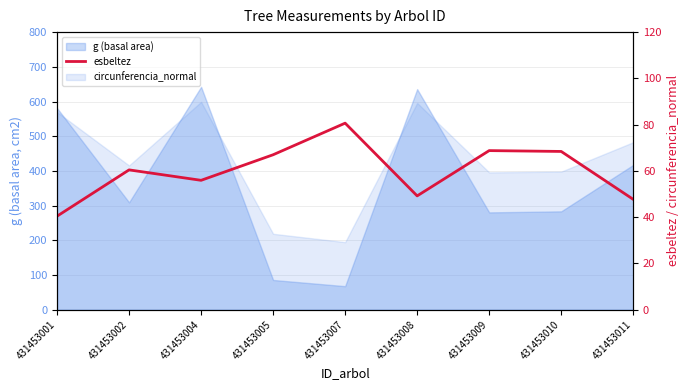

Is it true that the value at 431453011 is 32.5?

False